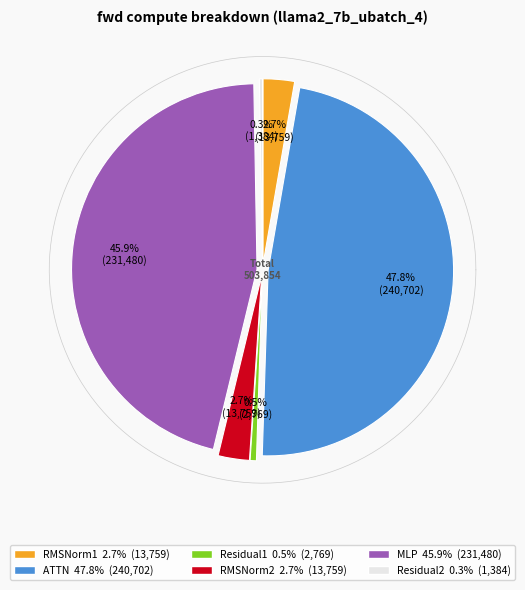

How many slices are in this pie chart?

6